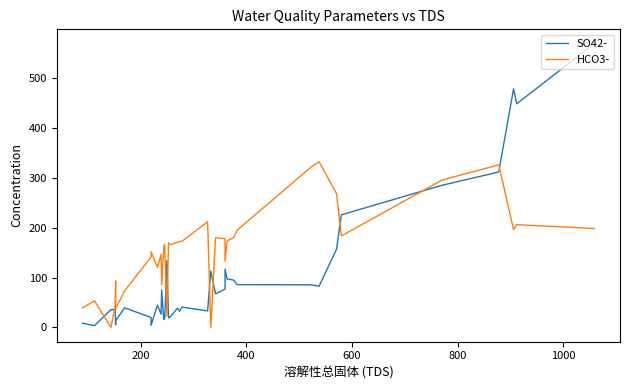

Reading left to right, list all the values displayed in this chart.

SO42-: 8.4	3.5	35.5	36.5	5.1	13.6	39.3	19.9	4.4	44.6	26.6	75.2	15.8	17.5	19.7	134.0	19.2	20.9	38.6	32.5	40.8	33.1	113.0	67.3	76.8	117.0	97.3	95.1	85.9	85.5	82.8	157.0	226.0	285.5	312.0	479.0	449.0	570.0
HCO3-: 39.0	53.4	0.0	42.7	93.4	37.8	73.2	141.6	152.0	120.4	146.4	85.4	159.9	166.0	161.3	23.0	169.6	166.3	170.9	172.7	172.5	212.2	0.0	179.9	178.2	133.0	173.9	180.0	195.3	322.2	332.6	268.5	183.7	295.9	326.4	196.5	206.2	198.5